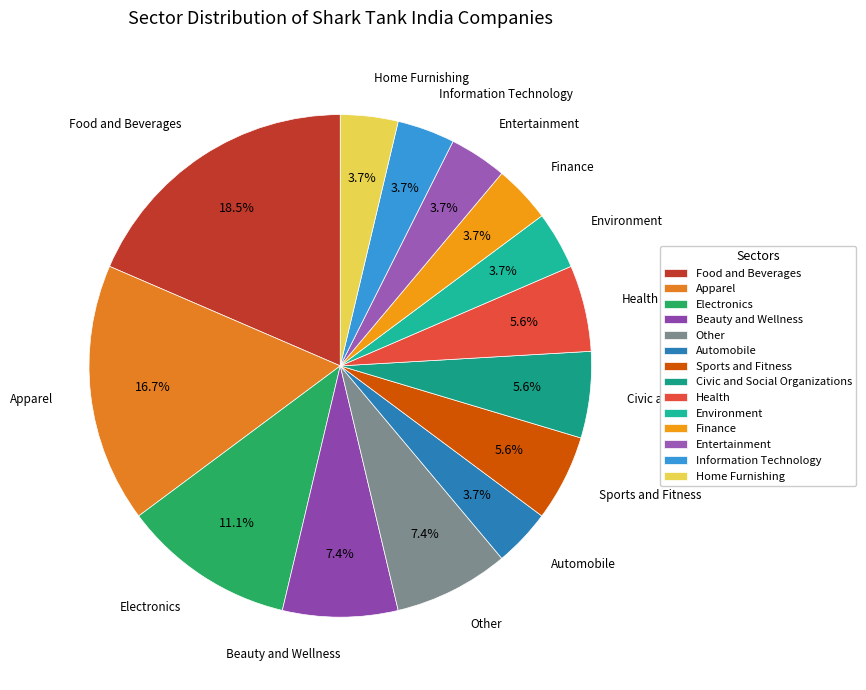

To the nearest percent, what is the difference between the largest and smallest slice percentages?

15%